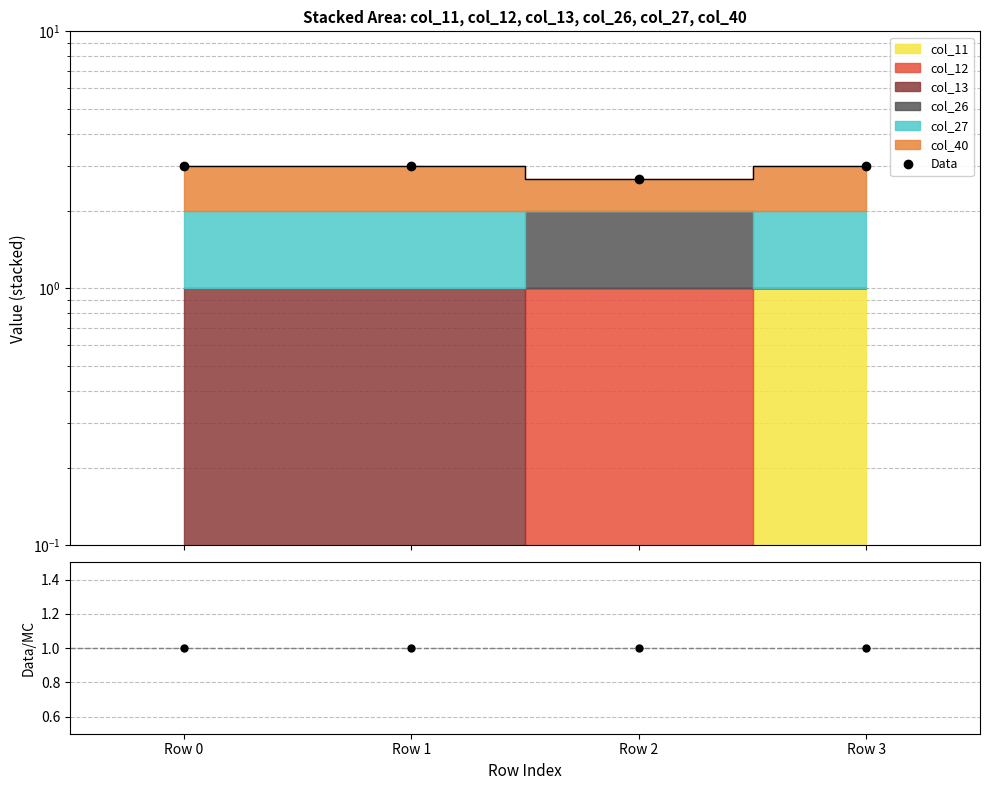

Reading left to right, extract all data points from this chart.

Data: 3.0	3.0	2.7	3.0
Data/MC: 1.0	1.0	1.0	1.0